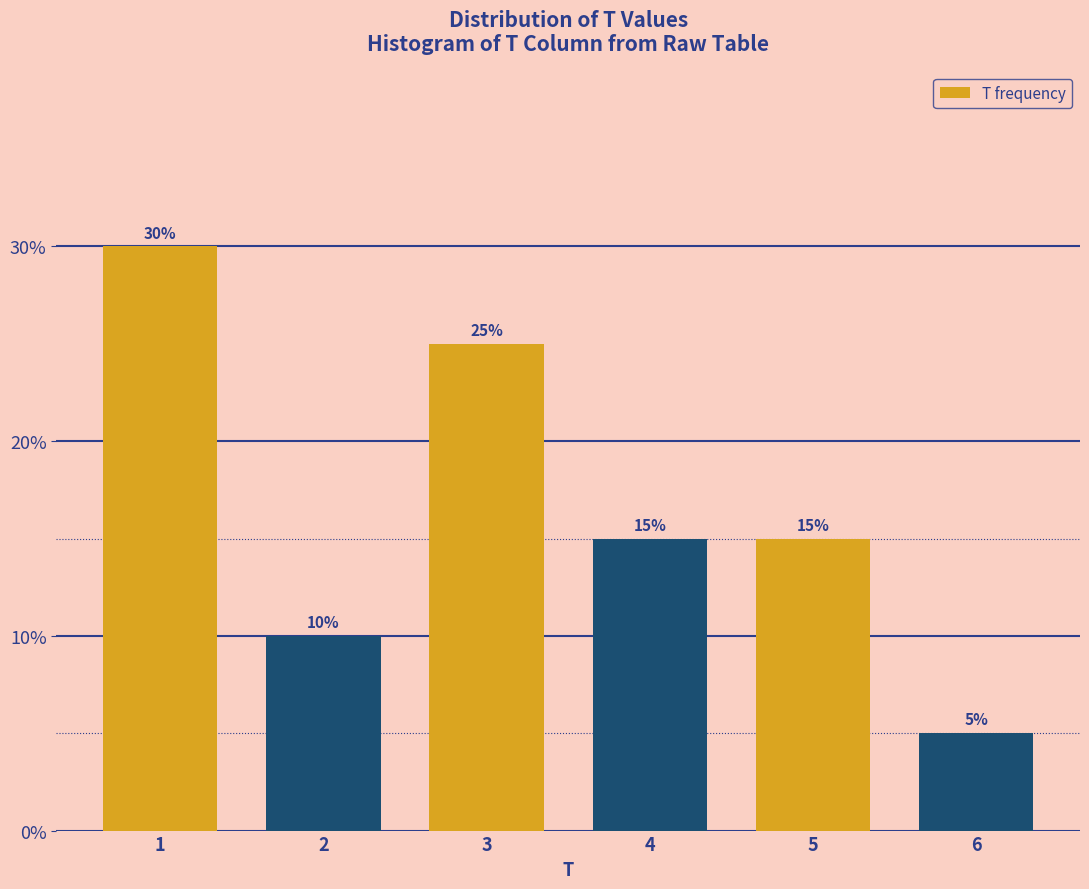

Reading right to left, list all the values displayed in this chart.

6=5	5=15	4=15	3=25	2=10	1=30